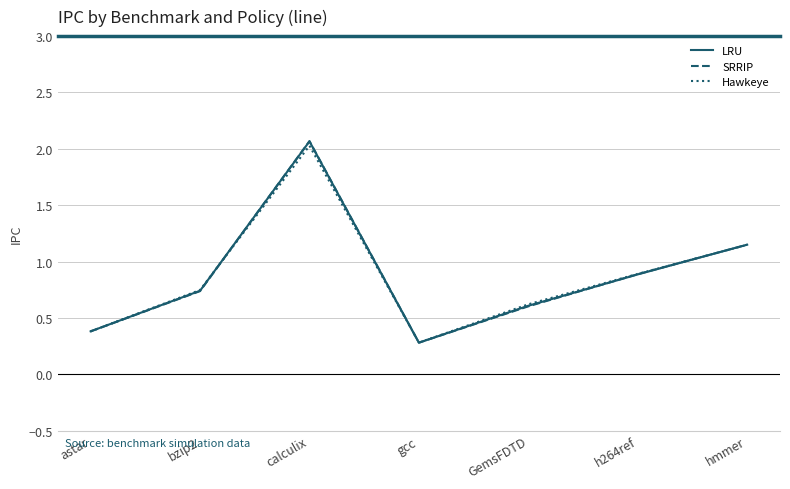

Is it true that LRU equals 0.4 at astar?

True